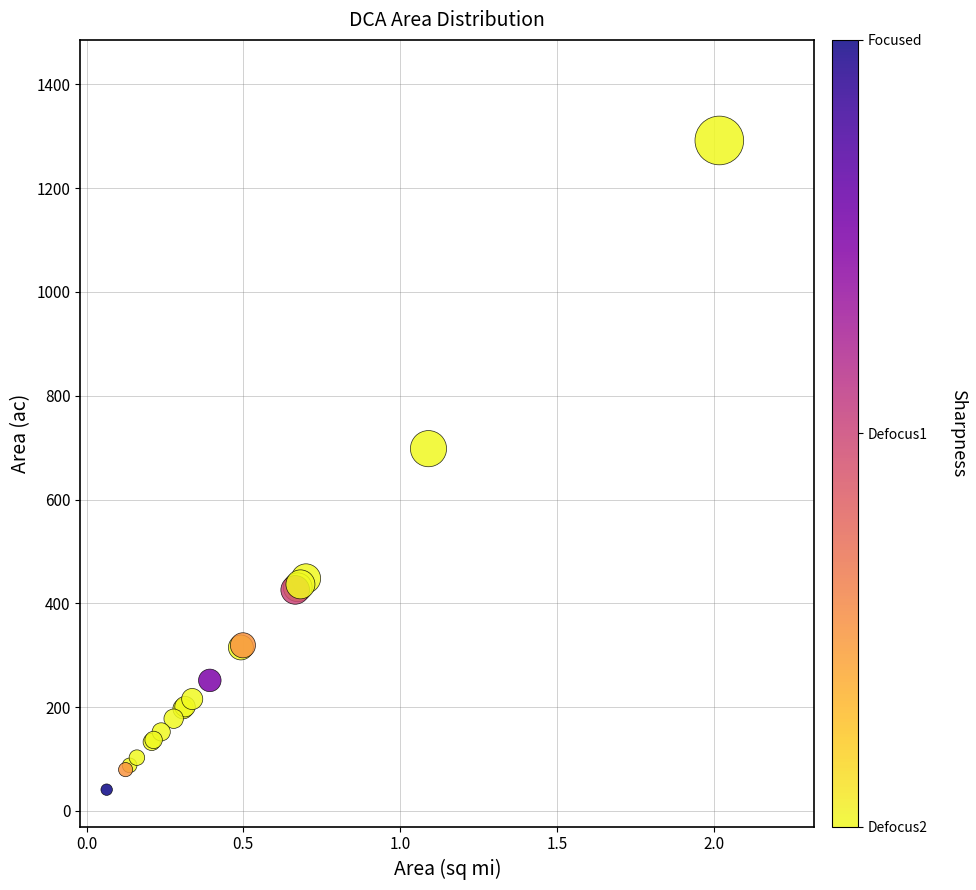

What Y value in the scatter plot is closest to 666?

698.0